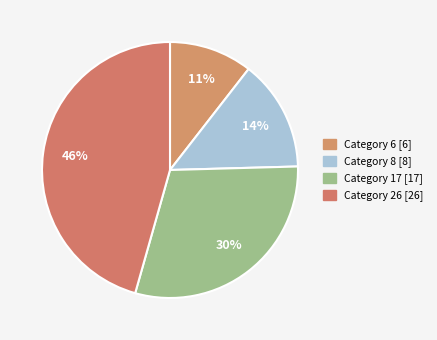

How many slices are in this pie chart?

4